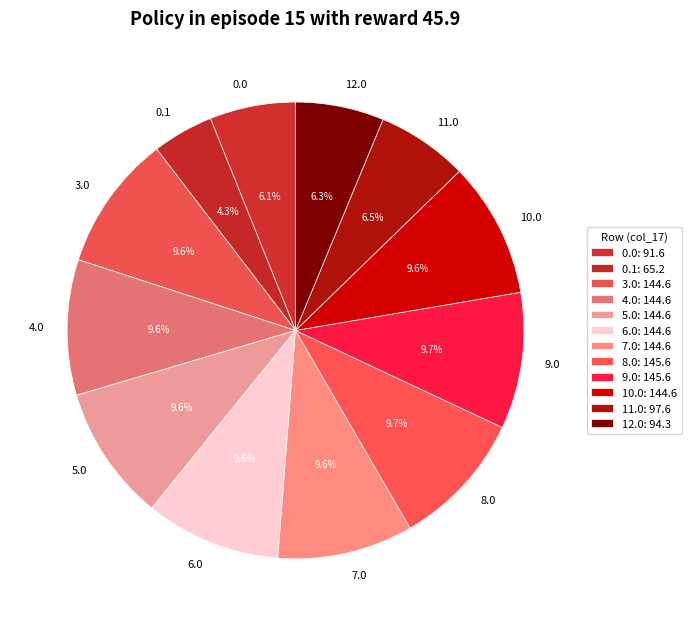

What is the ratio of the value at 7.0 to the value at 10.0?

1.0